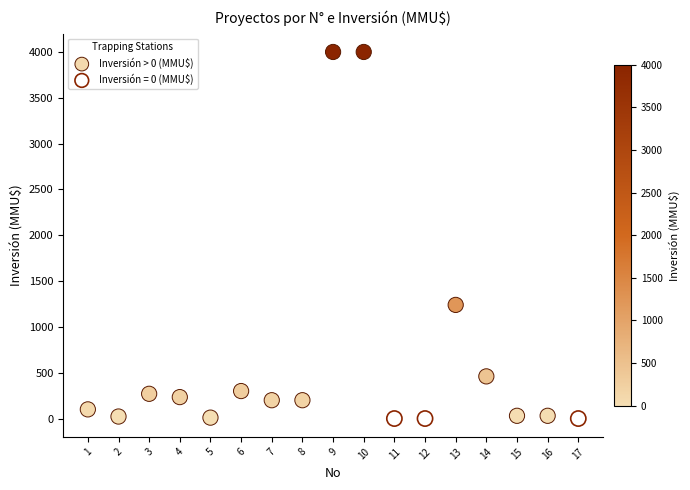

Which series reaches the maximum Y coordinate?

Inversión > 0 (MMU$)